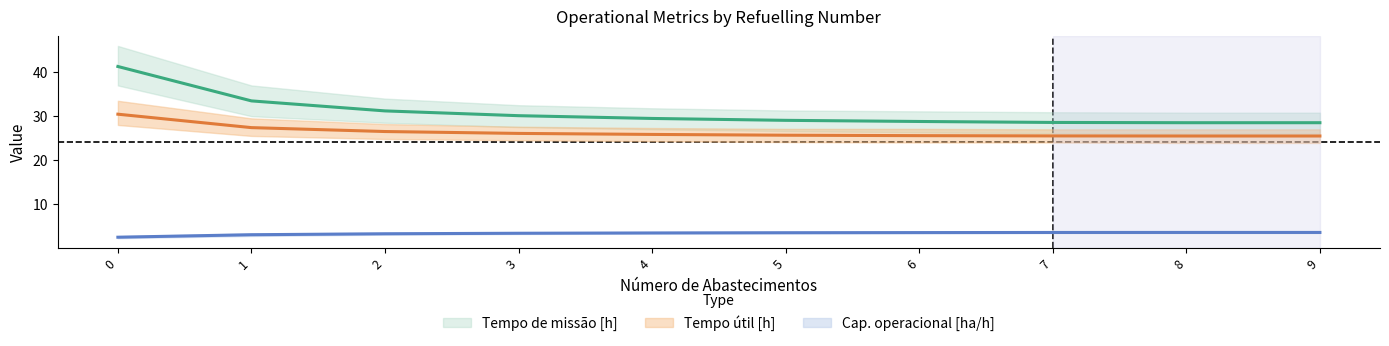

What is the value of the Capacidade operacional [ha/h] point at the 5th from the left?

3.4